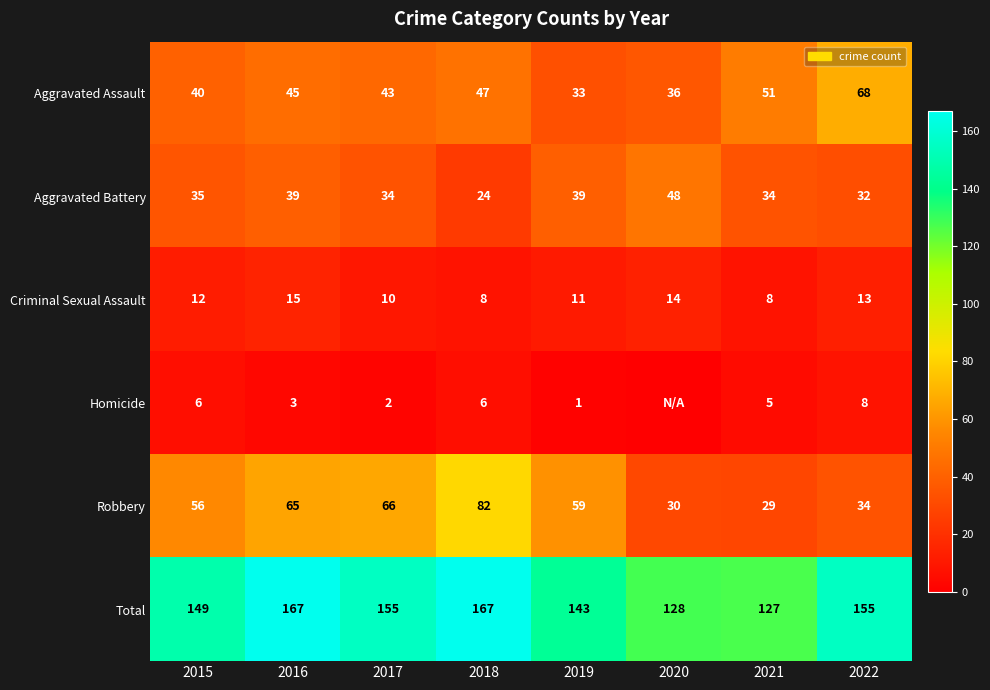

What is the spread (max minus min) of values at 2021?

122